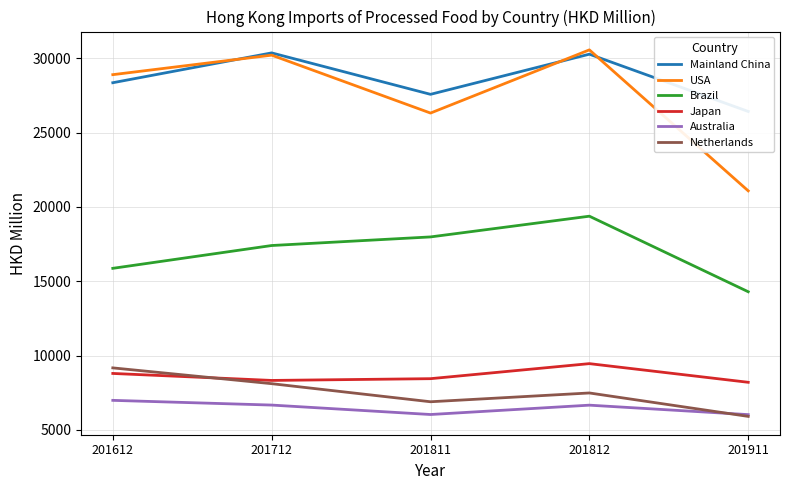

Where is Mainland China nearest to the value 28393?

201612